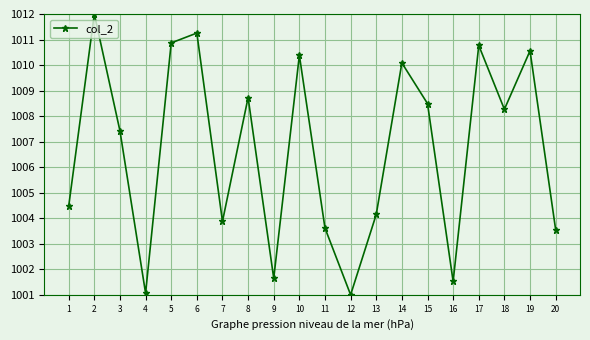

Does the chart have visible grid lines?

Yes